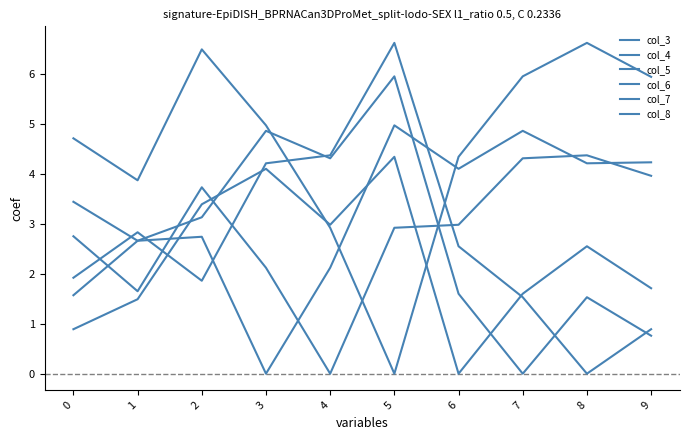

Reading left to right, extract all data points from this chart.

col_3: 0=3.4	1=2.7	2=2.7	3=0.0	4=2.1	5=5.0	6=4.1	7=4.9	8=4.2	9=4.2
col_4: 0=2.8	1=1.6	2=3.7	3=2.1	4=0.0	5=2.9	6=3.0	7=4.3	8=4.4	9=4.0
col_5: 0=4.7	1=3.9	2=6.5	3=5.0	4=2.9	5=0.0	6=4.3	7=6.0	8=6.6	9=5.9
col_6: 0=0.9	1=1.5	2=3.4	3=4.1	4=3.0	5=4.3	6=0.0	7=1.6	8=2.5	9=1.7
col_7: 0=1.6	1=2.7	2=3.1	3=4.9	4=4.3	5=6.0	6=1.6	7=0.0	8=1.5	9=0.8
col_8: 0=1.9	1=2.8	2=1.9	3=4.2	4=4.4	5=6.6	6=2.5	7=1.5	8=0.0	9=0.9